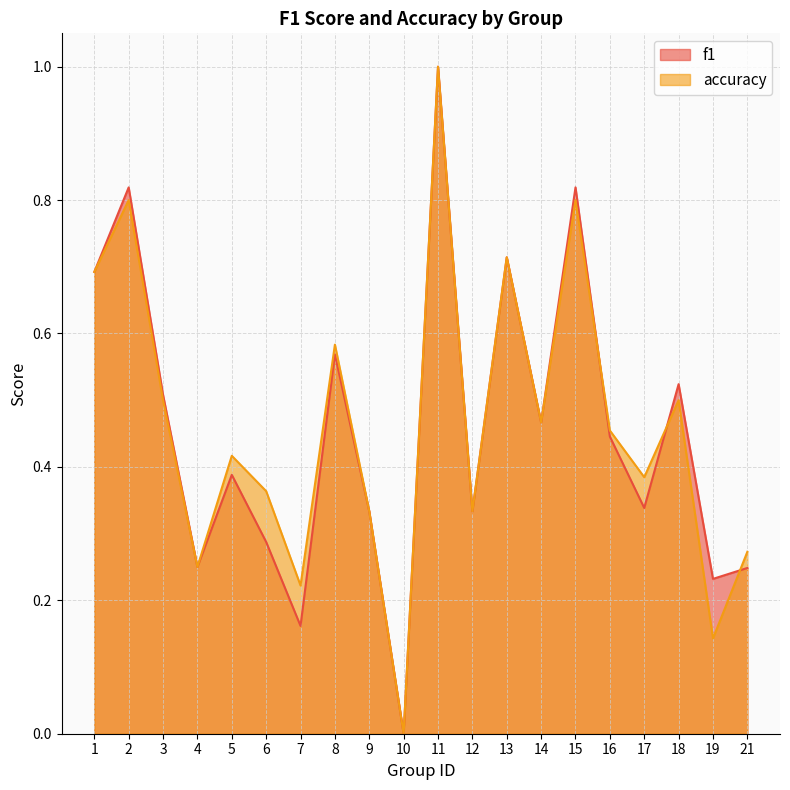

Rank the series by their maximum value, from lowest to highest.

f1, accuracy